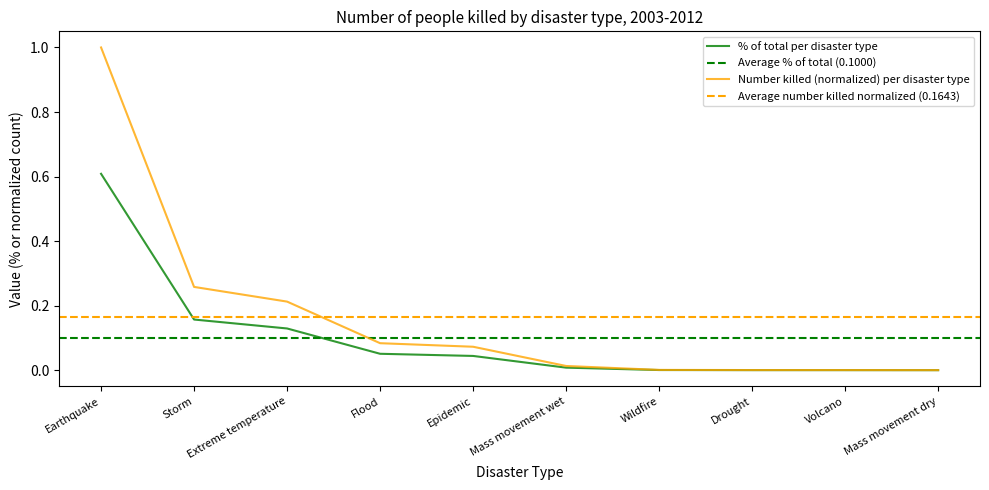

How many categories are shown in the chart?

10